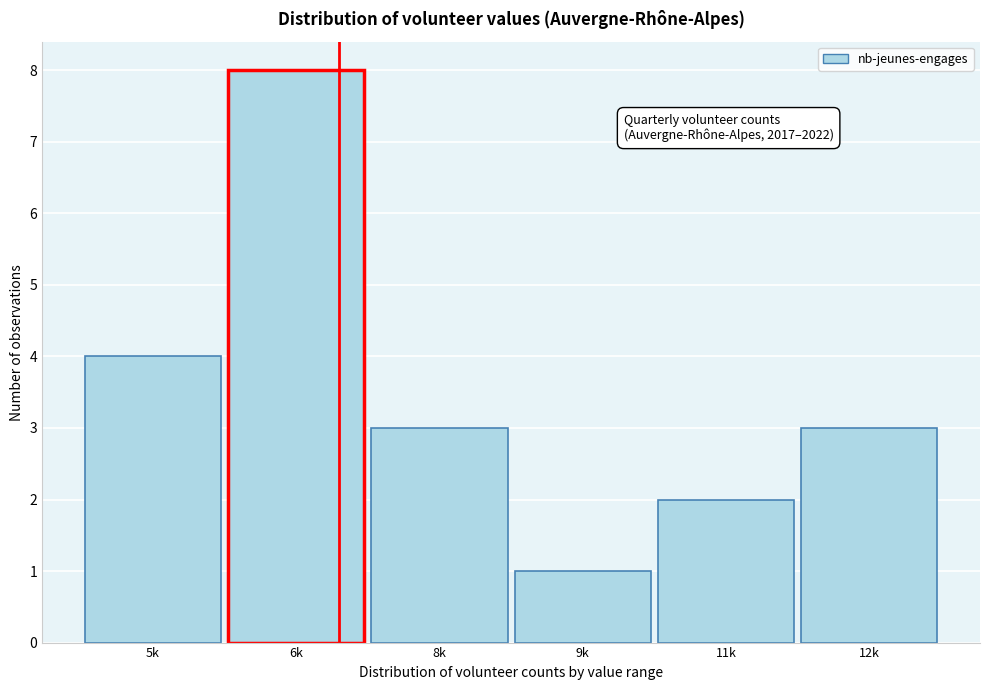

Reading left to right, list all the values displayed in this chart.

4	8	3	1	2	3